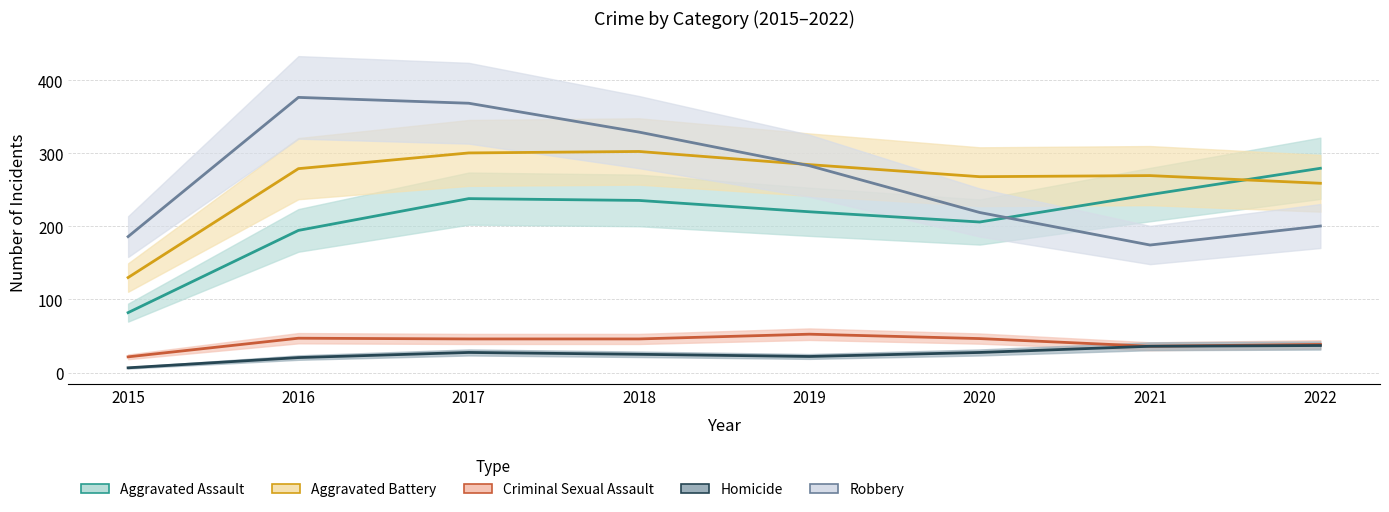

In Criminal Sexual Assault, how many points are lower than both neighbors (excluding endpoints)?

2